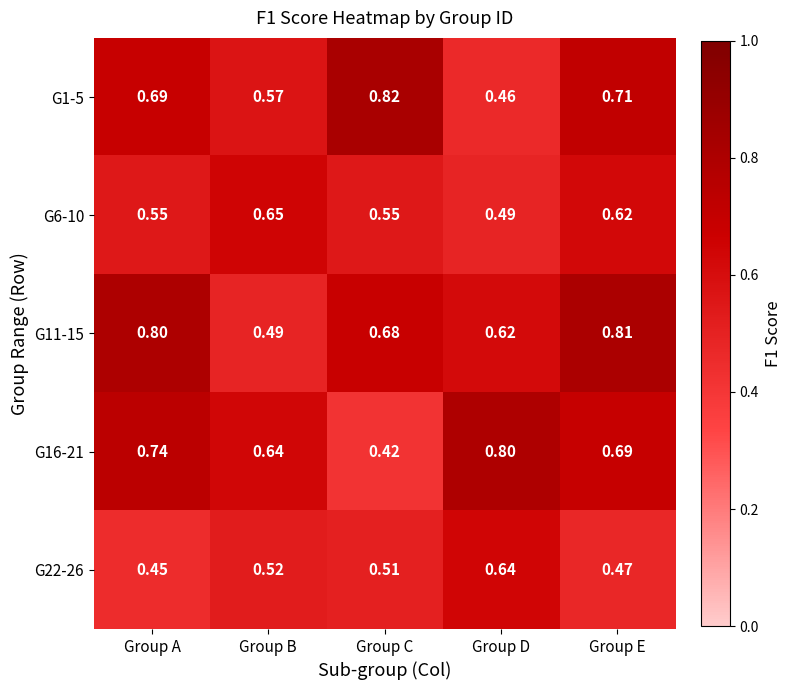

At how many categories does at least one series exceed 0?

5